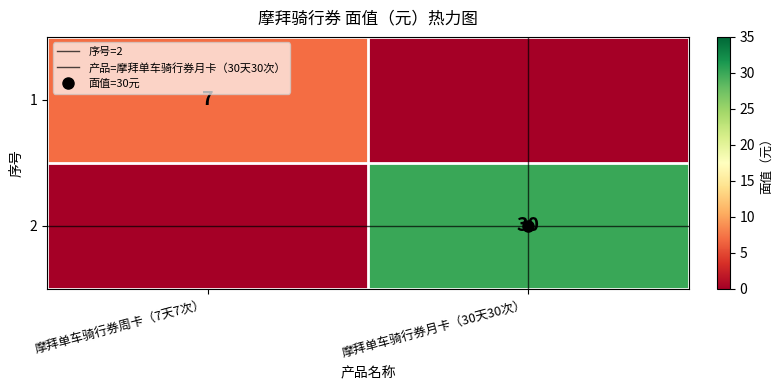

What is the lowest value of the 序号=2 series?

1